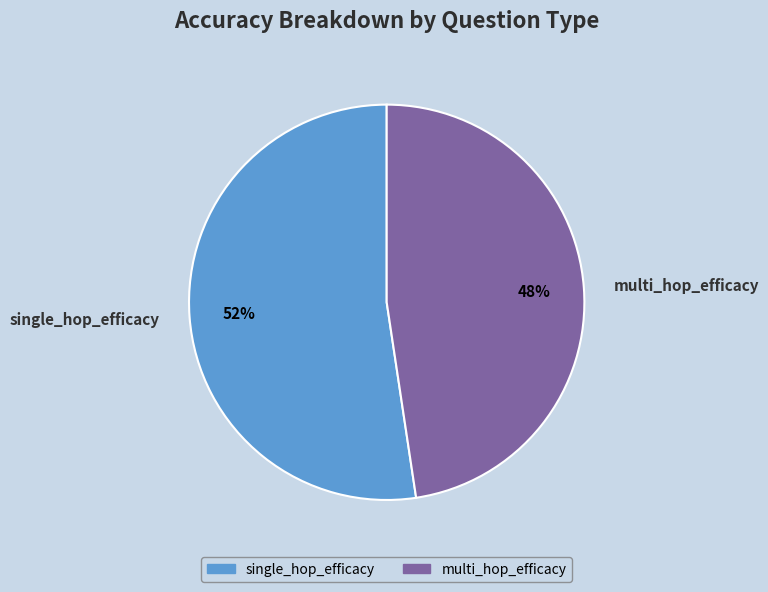

Approximately how many times larger is the value at single_hop_efficacy compared to multi_hop_efficacy?

1.1